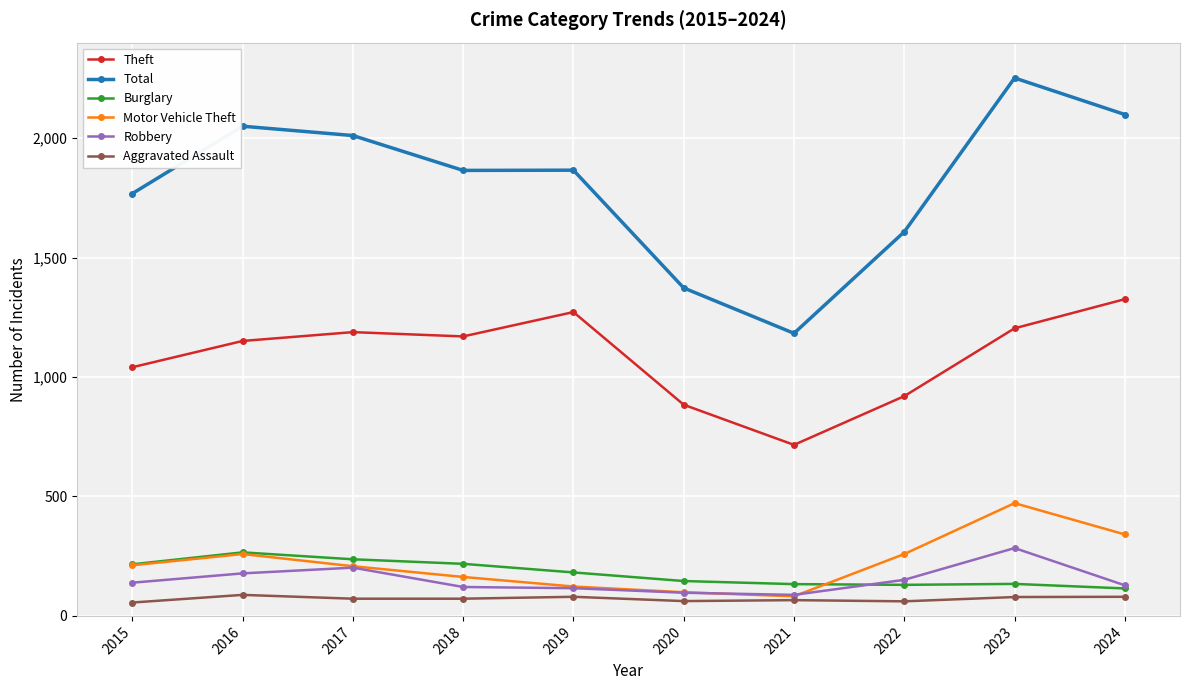

Which series changed the most between 2017 and 2020?

Total